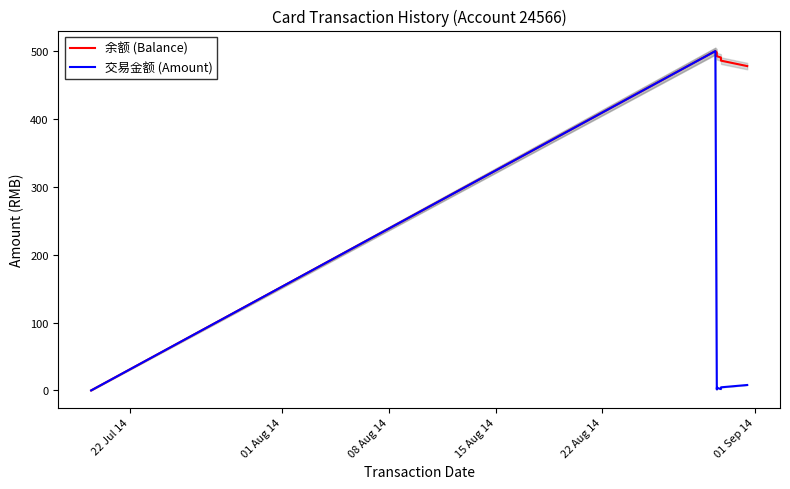

How many interior local valleys does the 交易金额 (Amount) series have?

2